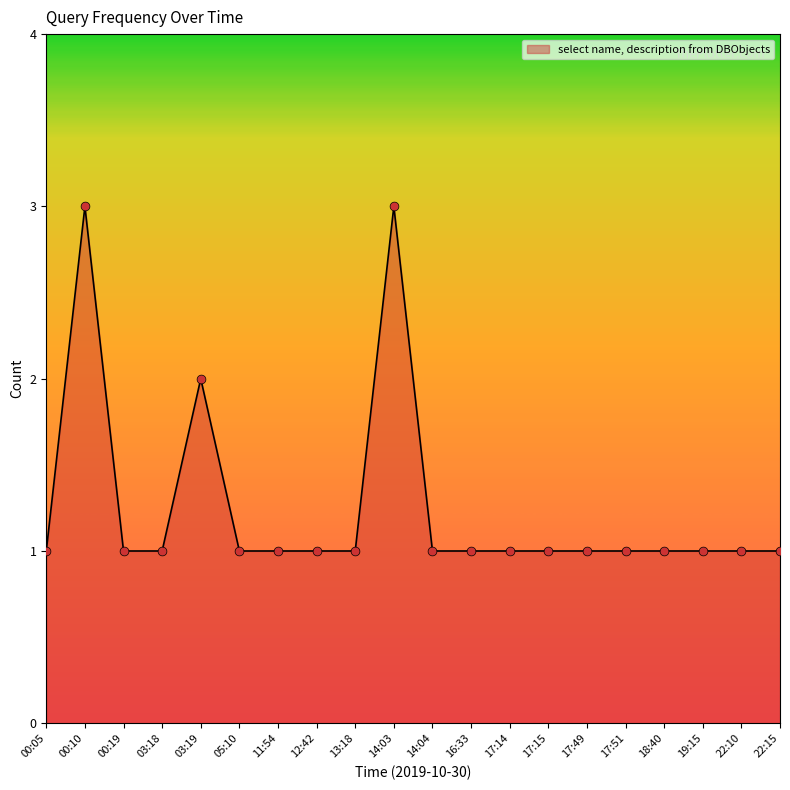

What is the change in value from 00:10 to 17:15?

-2